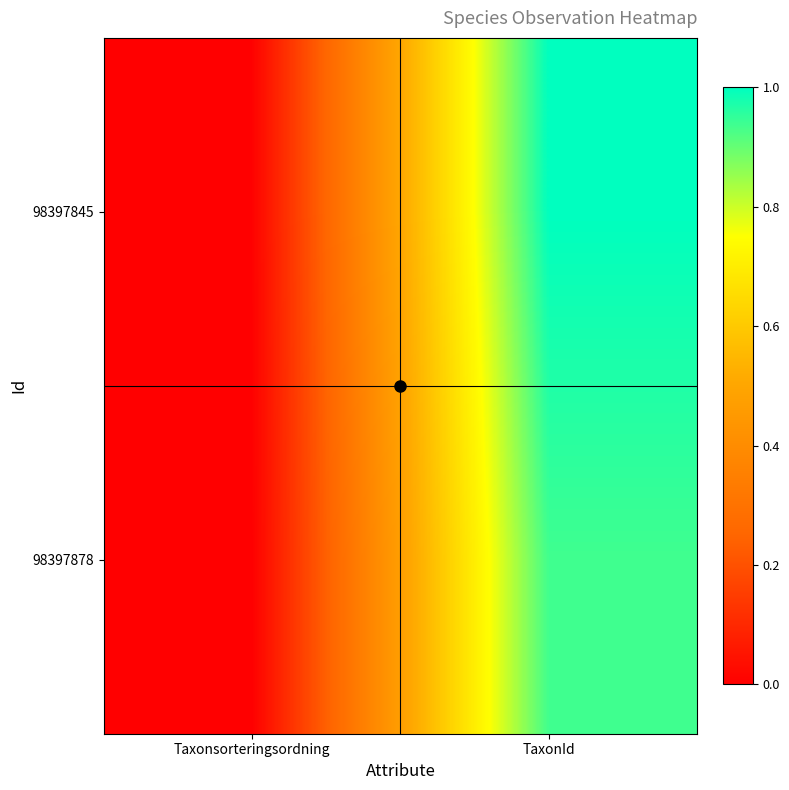

Which series has the largest range (max minus min)?

98397845